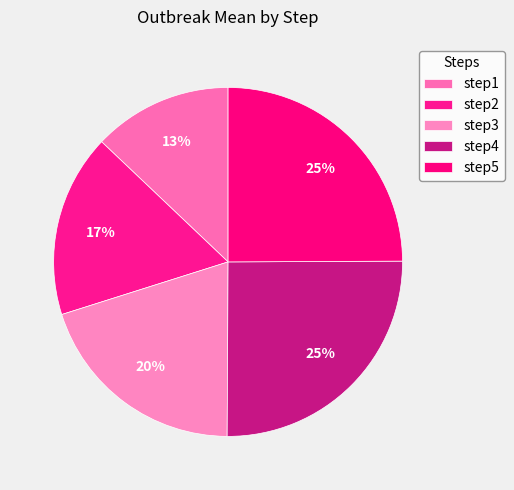

How many slices are in this pie chart?

5